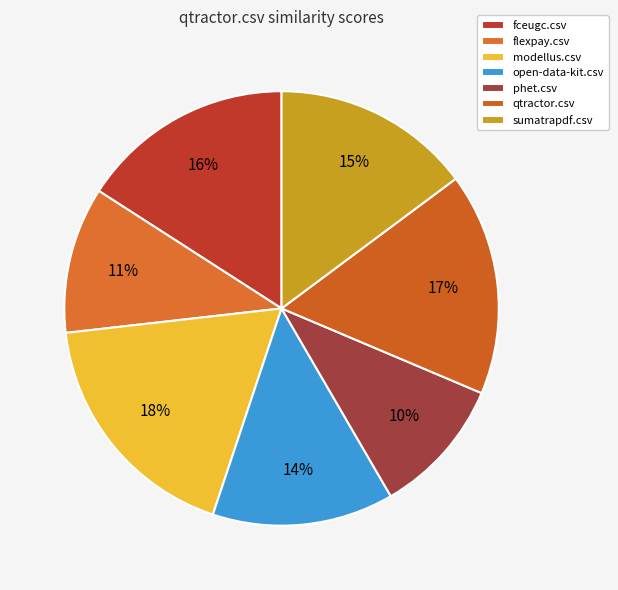

How many slices are in this pie chart?

7